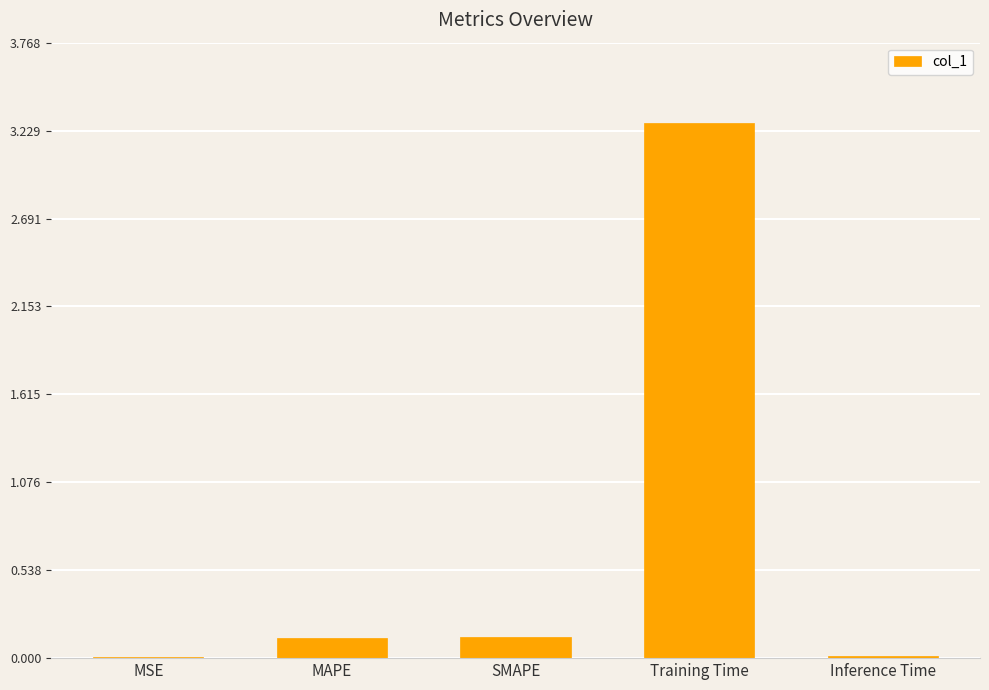

Which has a higher value, Training Time or Inference Time?

Training Time